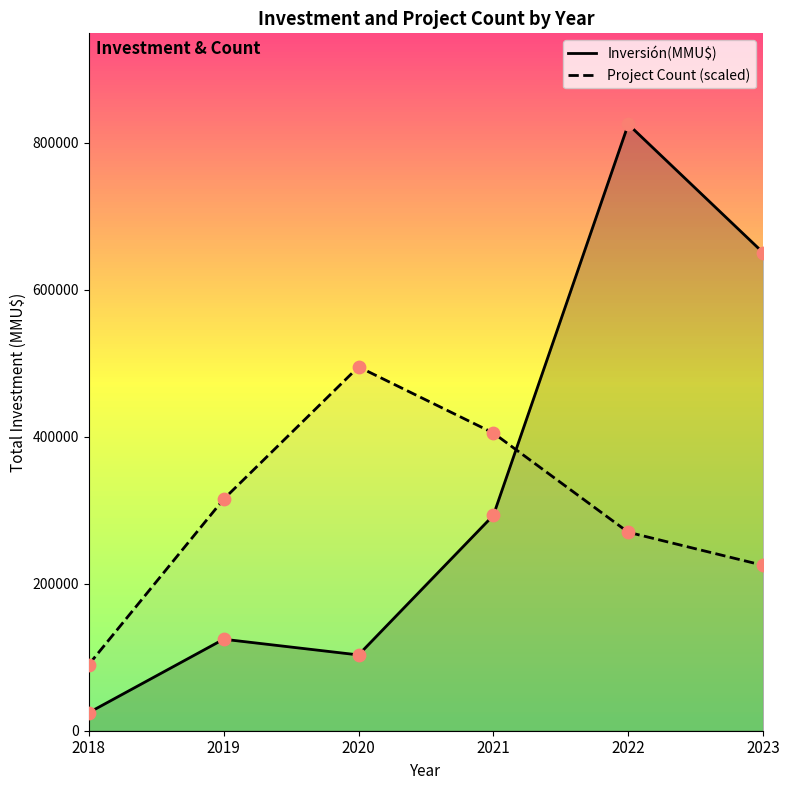

At which category is the sum across all series the highest?

2022